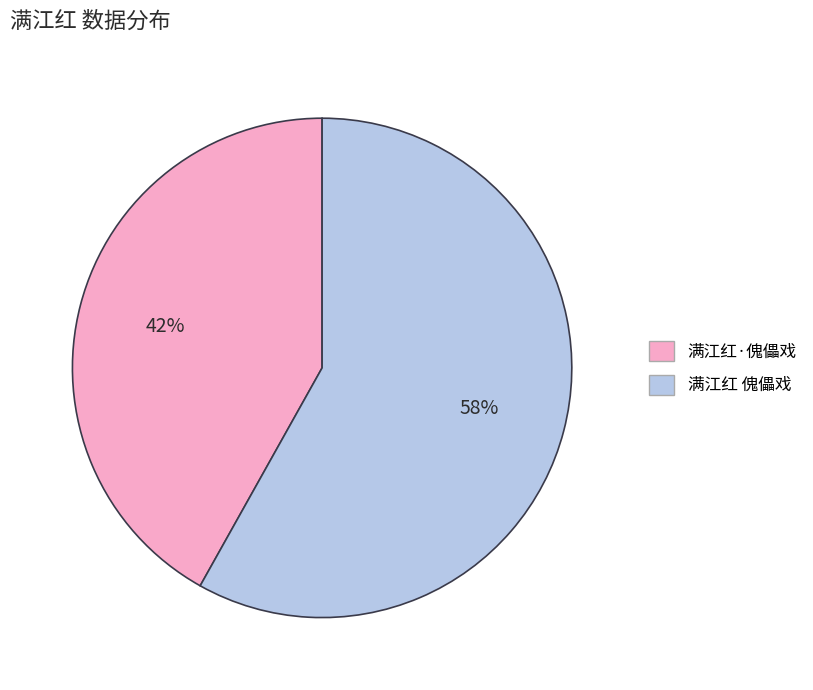

Which slice is the smallest?

满江红·傀儡戏